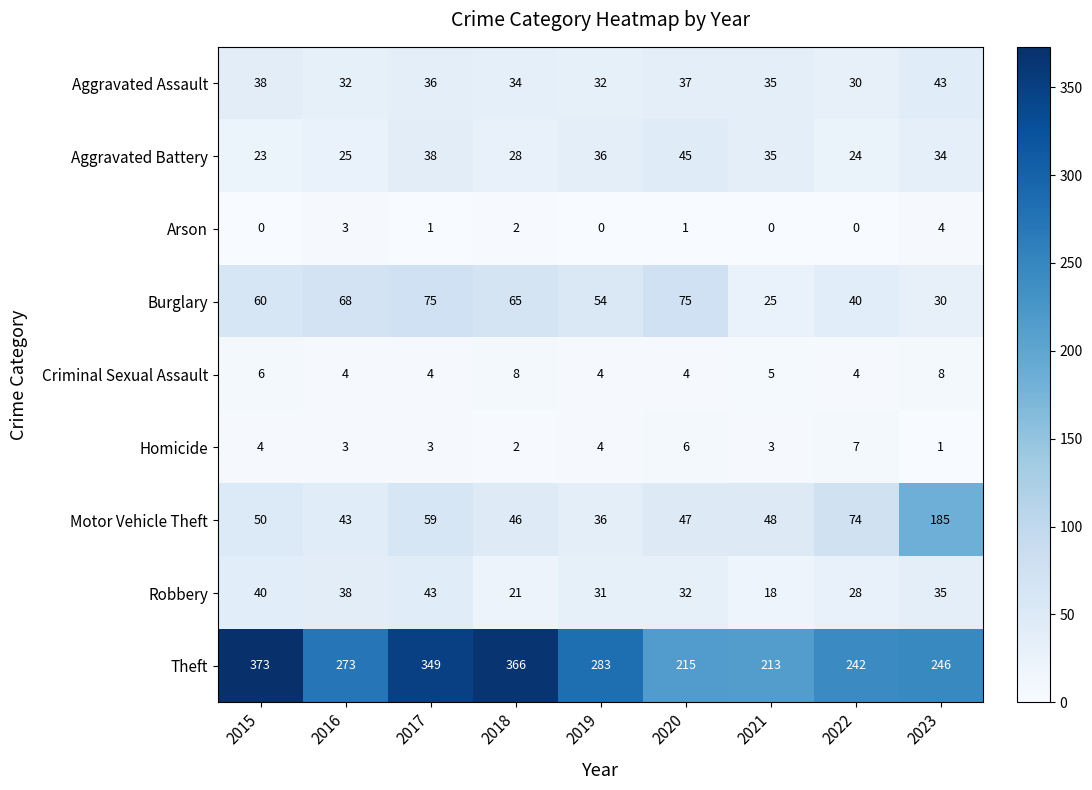

At which category does the chart reach its peak across all series?

2015